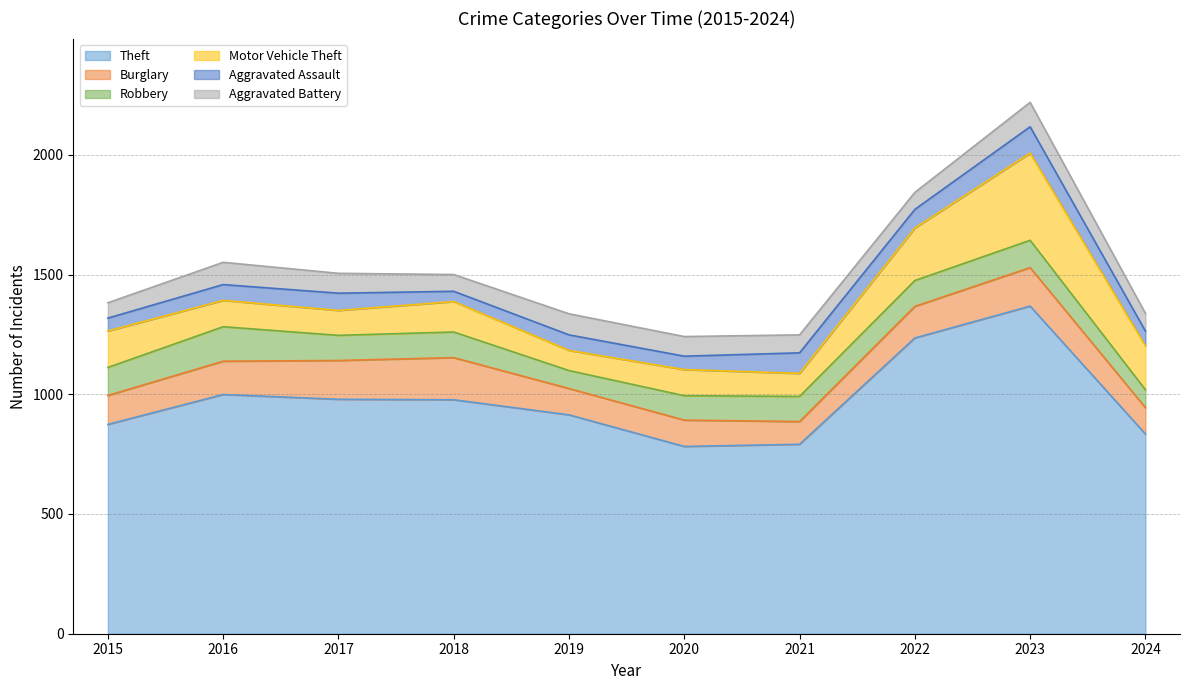

What is the total value across all series at 2015?

1382